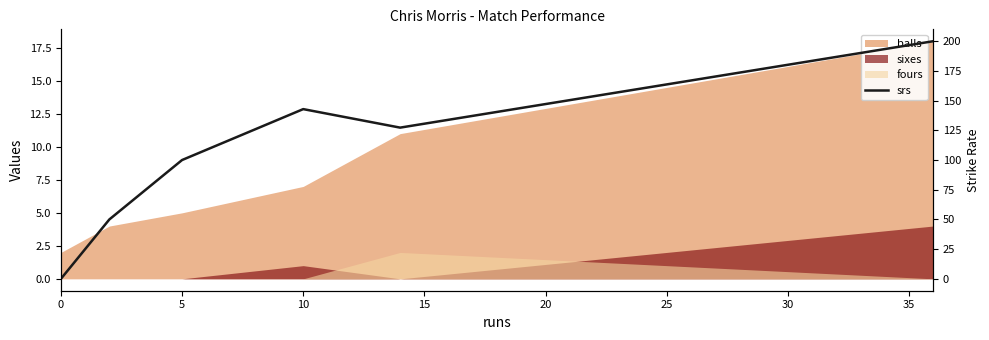

Reading right to left, what are all the values shown in this chart?

200.0	127.3	142.8	100.0	50.0	0.0	0.0